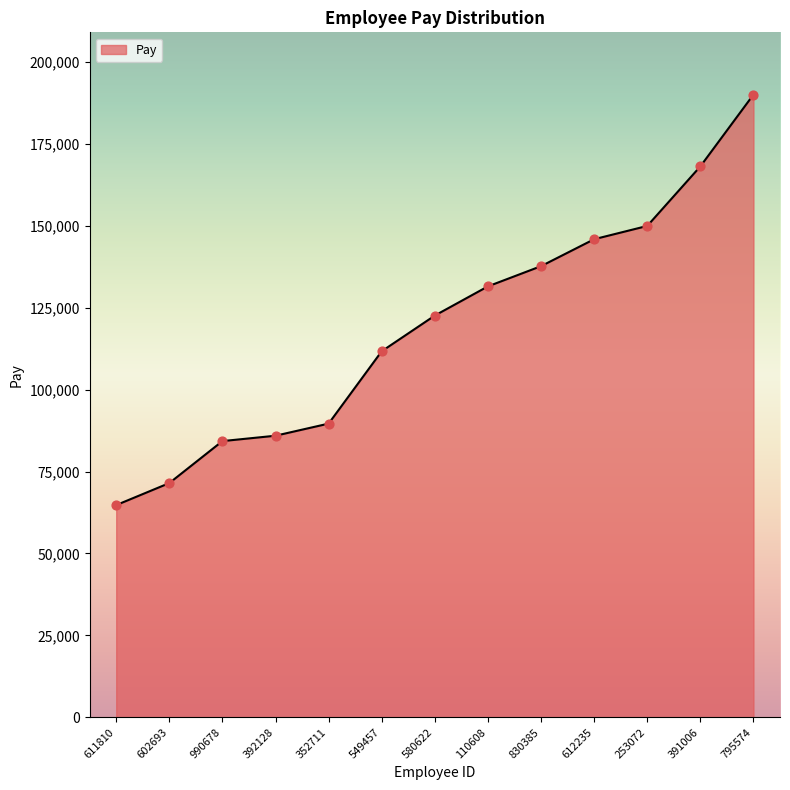

What is the change in value from 580622 to 110608?

+8901